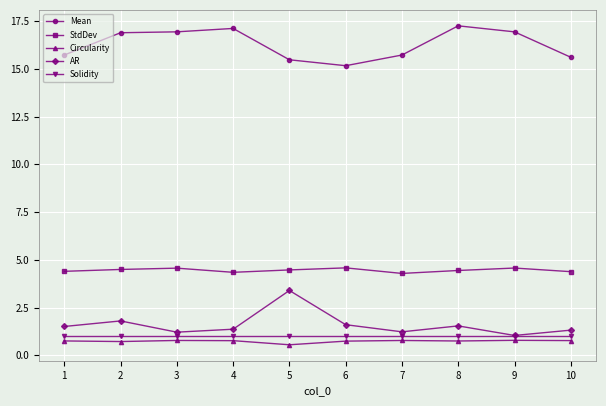

How many StdDev values are between 4 and 5?

10